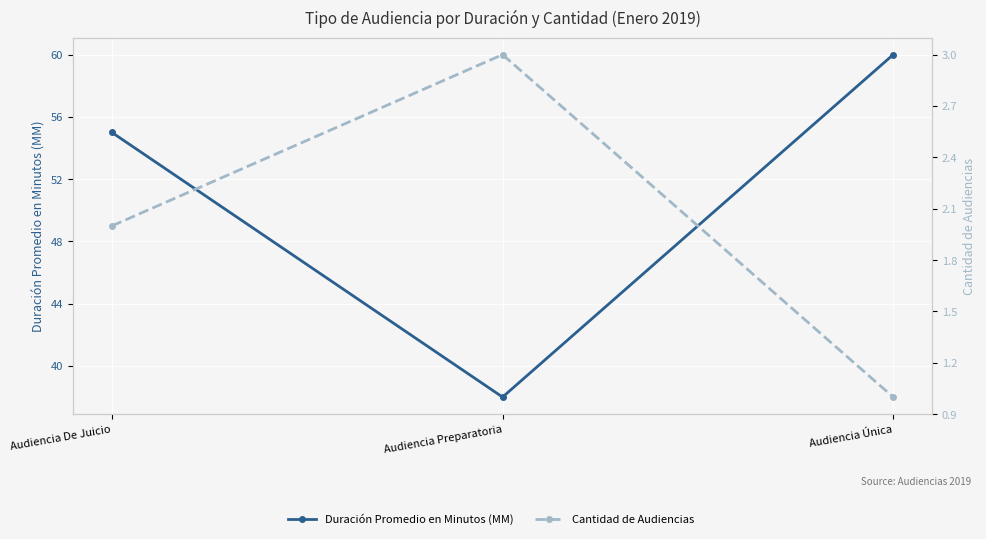

What is the spread (max minus min) of values at Audiencia Preparatoria?

35